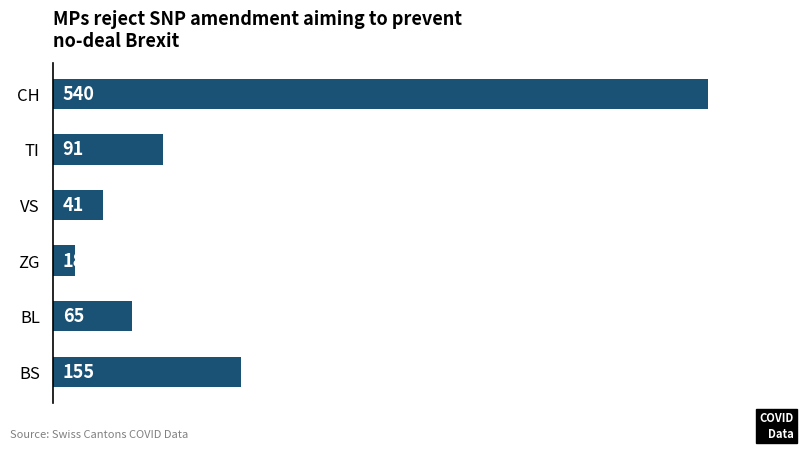

The chart shows a value of 91 at TI. True or false?

True